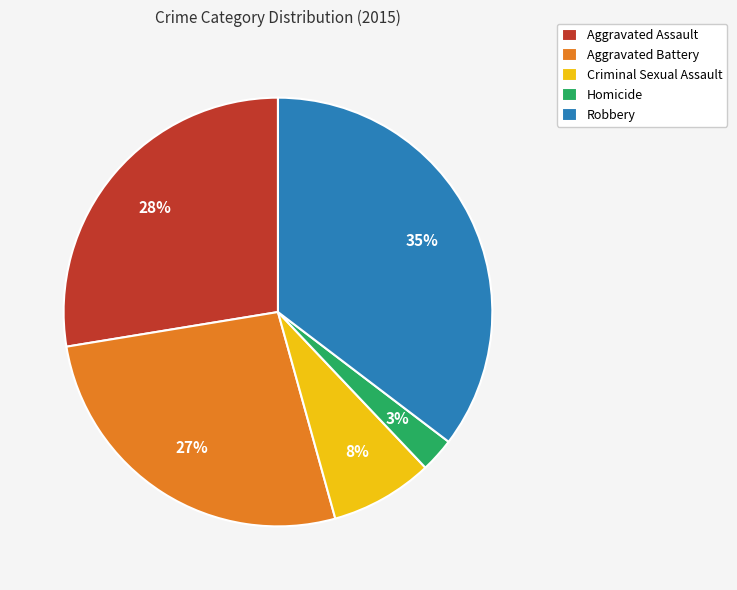

Do Criminal Sexual Assault and Robbery together represent more than half of the pie?

No